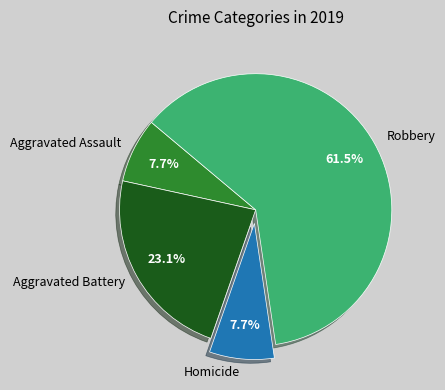

Is the sum of Aggravated Battery and Aggravated Assault greater than half?

No